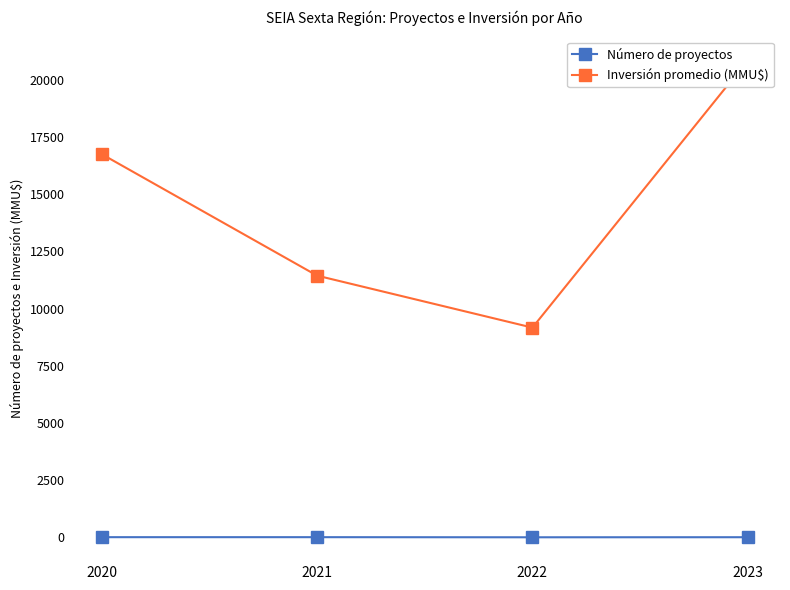

List the series in order of their overall mean, highest first.

Inversión promedio (MMU$), Número de proyectos